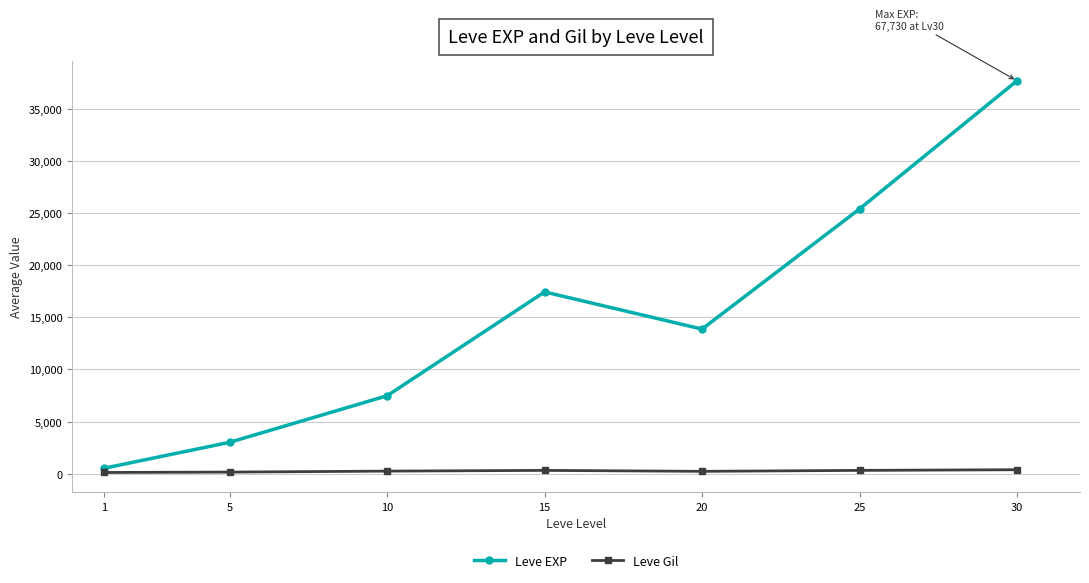

Which series has the largest range (max minus min)?

Leve EXP